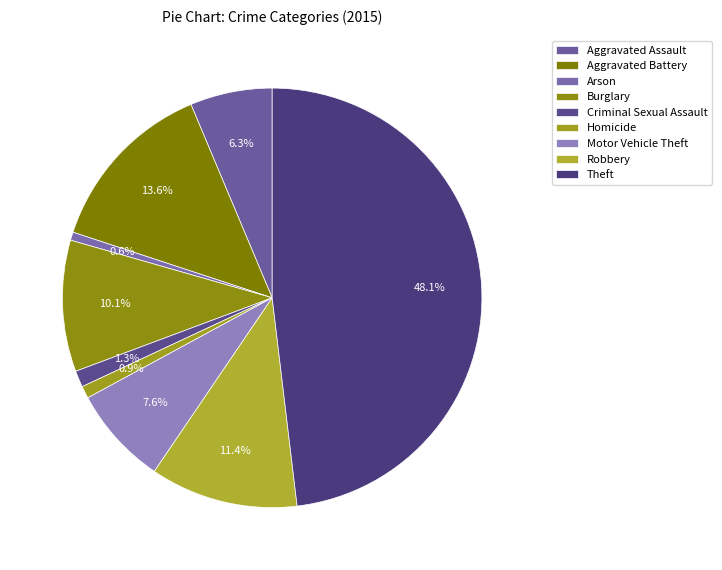

What percentage do Aggravated Battery and Criminal Sexual Assault together represent?

14.9%